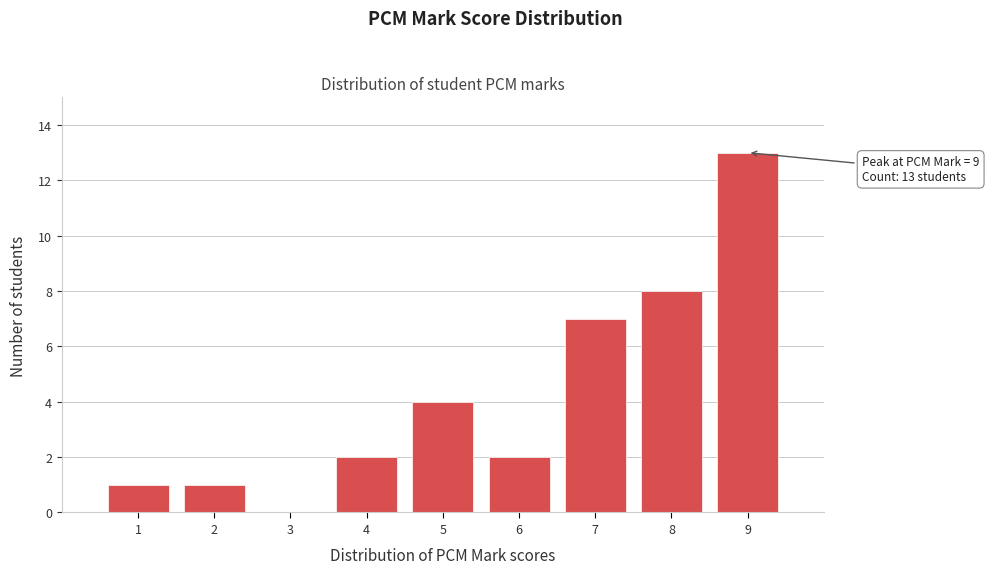

Reading left to right, list all the values displayed in this chart.

1=1	2=1	3=0	4=2	5=4	6=2	7=7	8=8	9=13